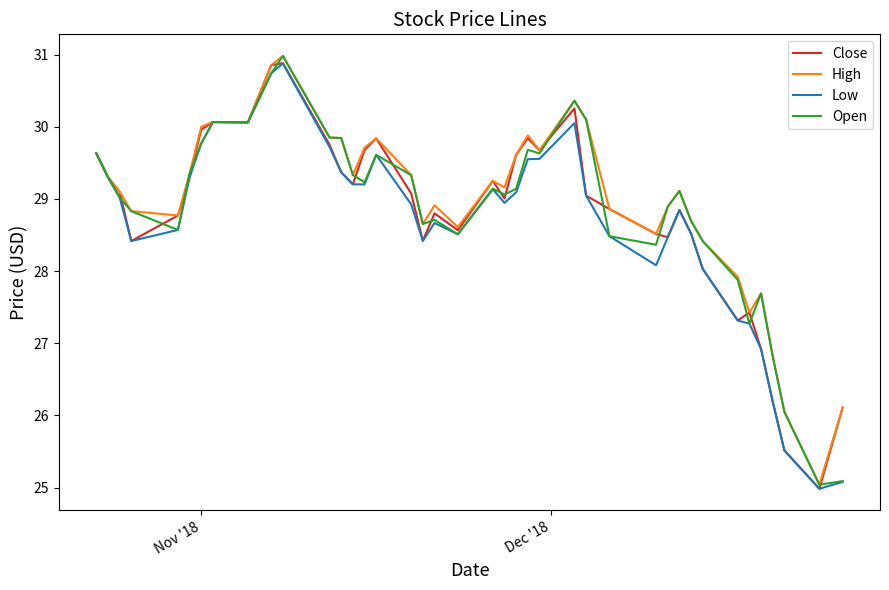

Does the chart have visible grid lines?

No